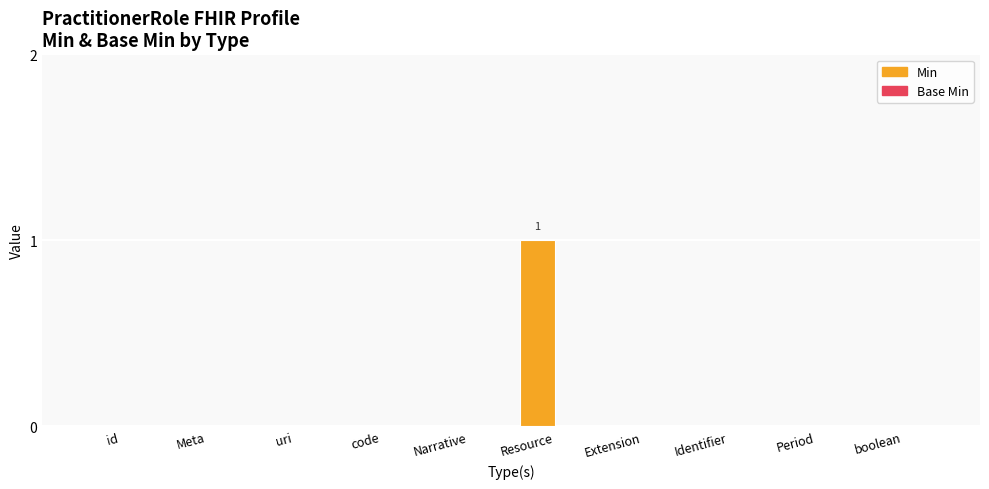

The value at Meta is -1. True or false?

False